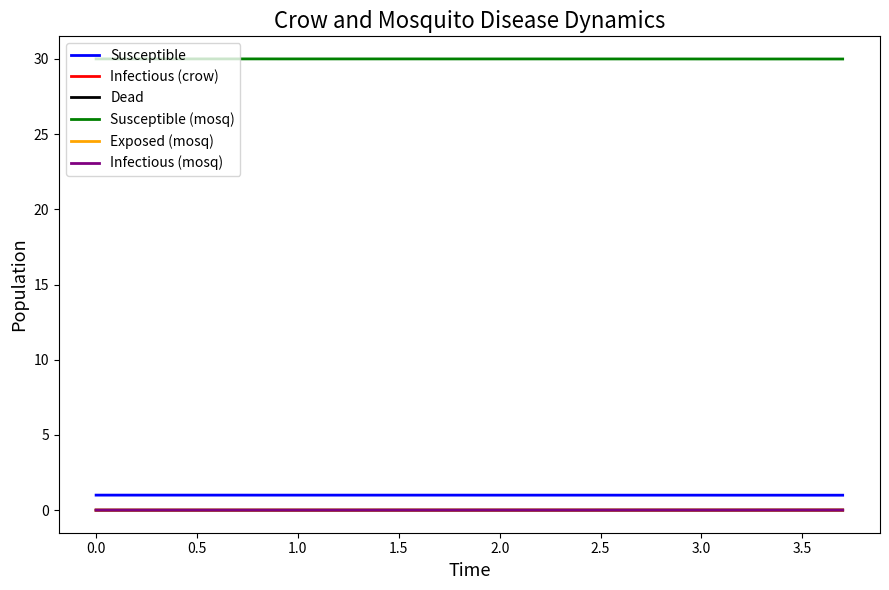

Which series has the largest total across all categories?

Susceptible (mosq)